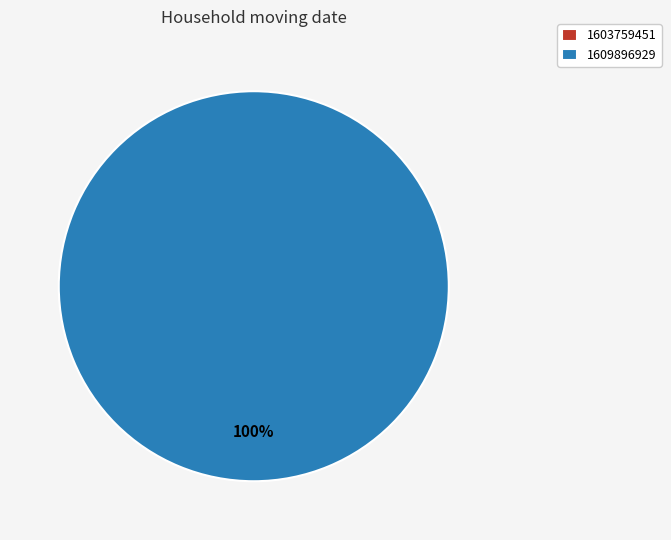

What is the smallest slice in the pie chart?

1603759451